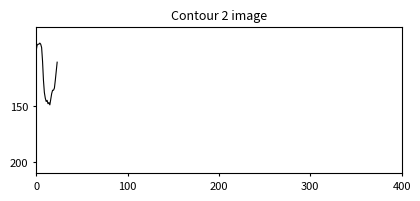

What is the difference between the maximum and minimum values?

55